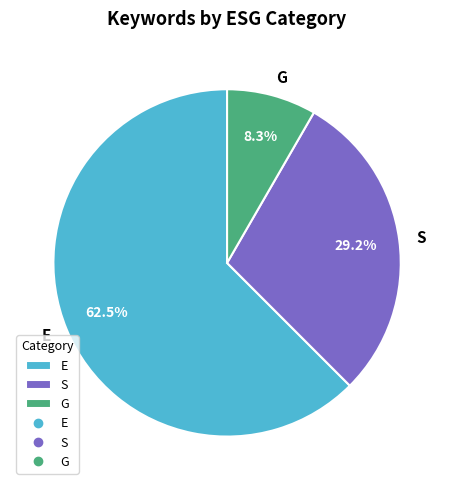

To the nearest percent, what is the average slice percentage?

33%